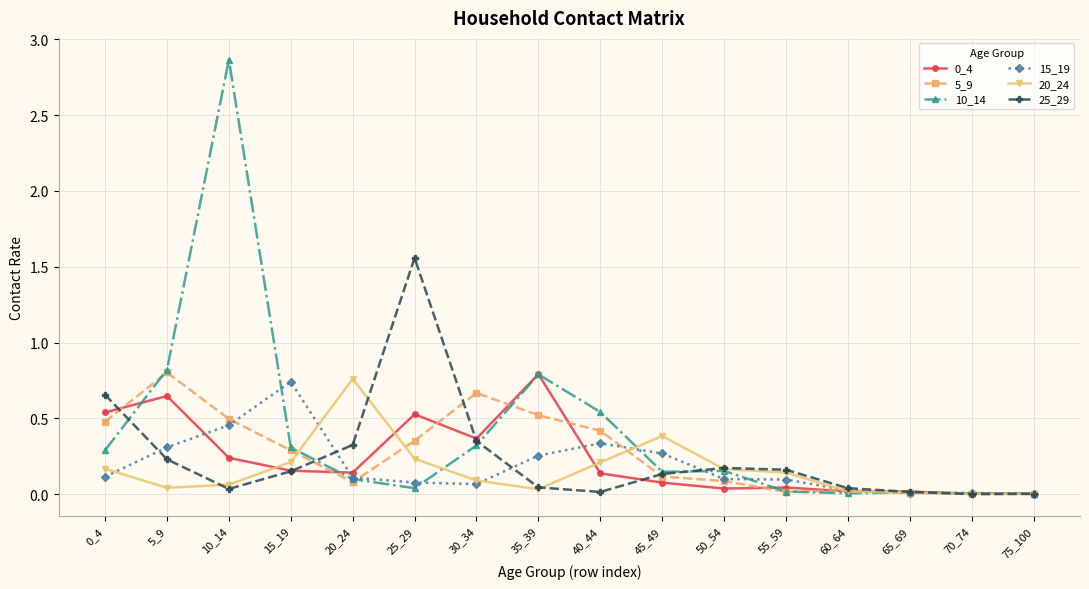

How many lines are shown in the chart?

6